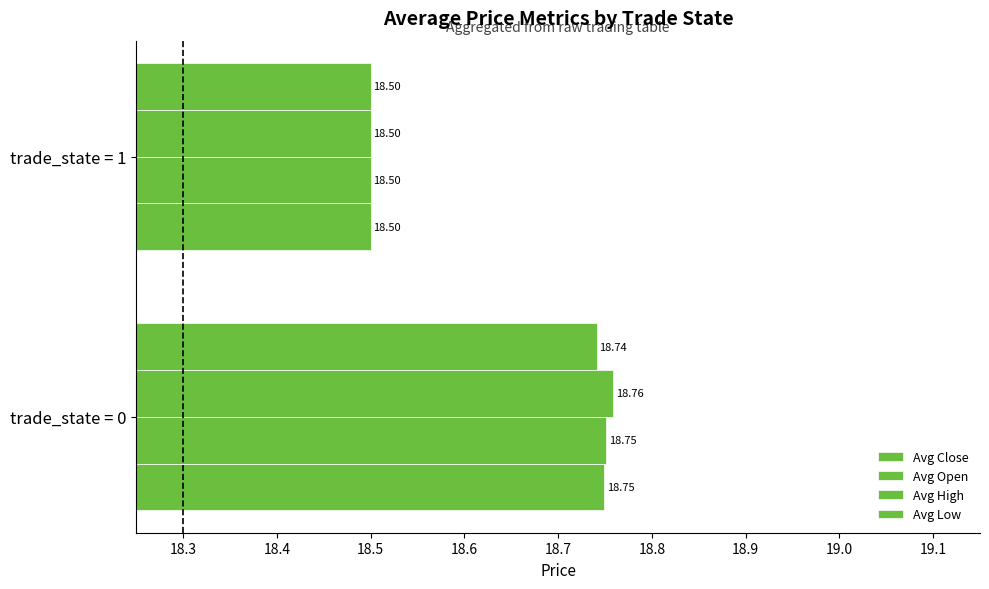

How many categories are shown in the chart?

2